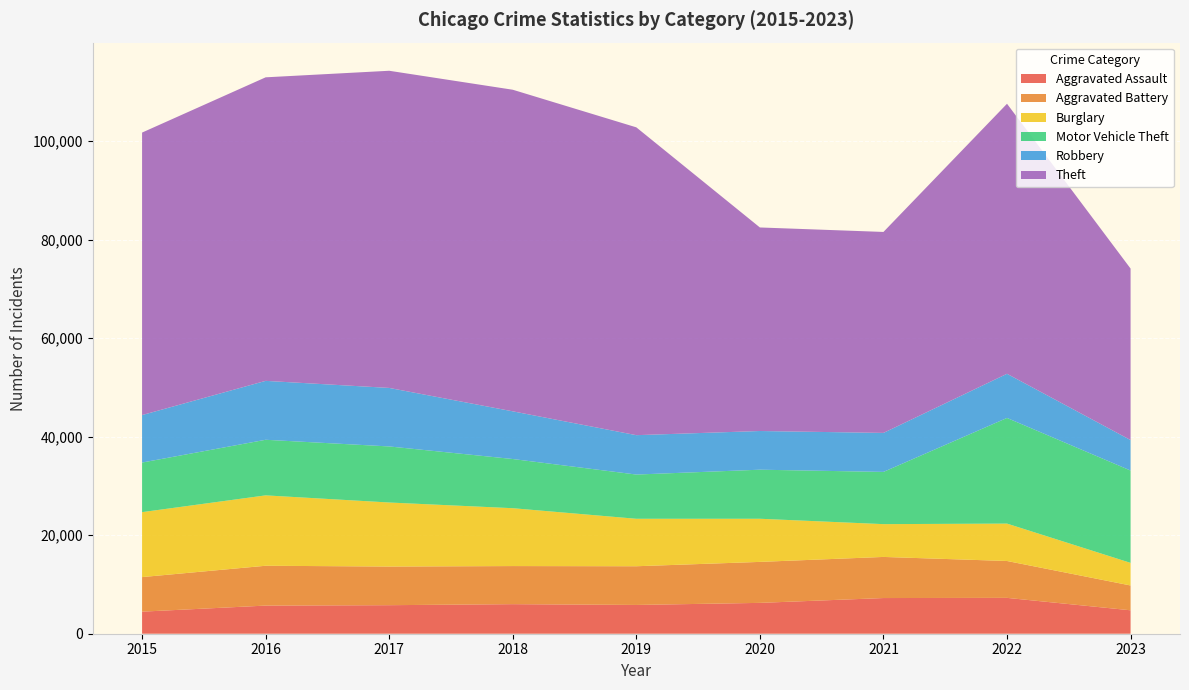

Reading left to right, transcribe all the data shown in this chart.

Aggravated Assault: 2015=4480	2016=5712	2017=5793	2018=6001	2019=5841	2020=6262	2021=7243	2022=7278	2023=4757
Aggravated Battery: 2015=7018	2016=8086	2017=7845	2018=7734	2019=7857	2020=8320	2021=8346	2022=7487	2023=5037
Burglary: 2015=13184	2016=14289	2017=13001	2018=11747	2019=9638	2020=8757	2021=6659	2022=7592	2023=4589
Motor Vehicle Theft: 2015=10068	2016=11286	2017=11380	2018=9985	2019=8977	2020=9959	2021=10602	2022=21448	2023=18744
Robbery: 2015=9638	2016=11960	2017=11880	2018=9681	2019=7995	2020=7855	2021=7918	2022=8965	2023=6190
Theft: 2015=57350	2016=61621	2017=64386	2018=65286	2019=62491	2020=41321	2021=40798	2022=54819	2023=34813